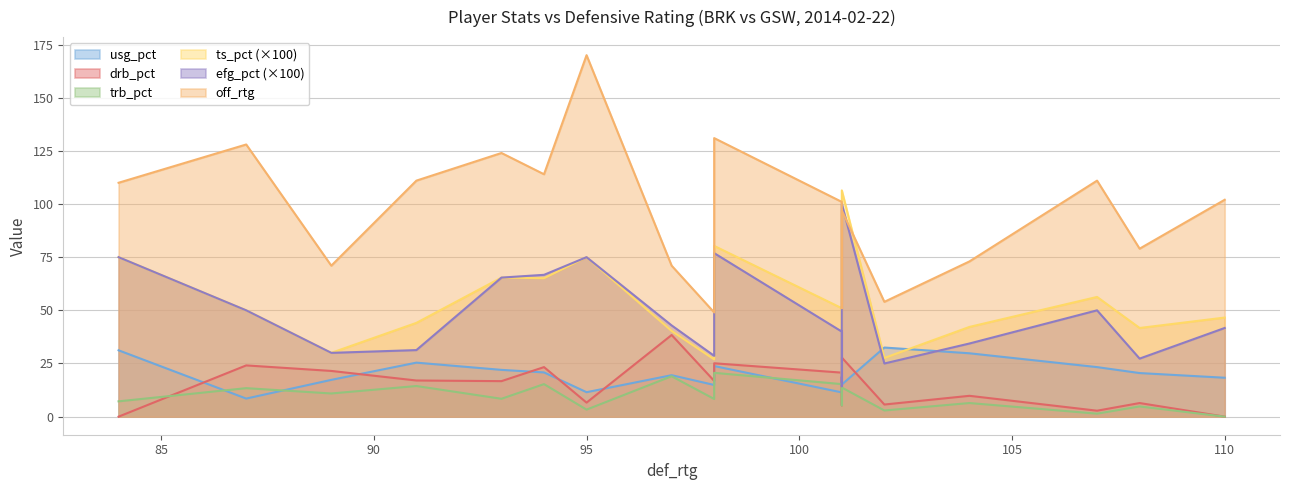

At how many categories does at least one series exceed 13?

18